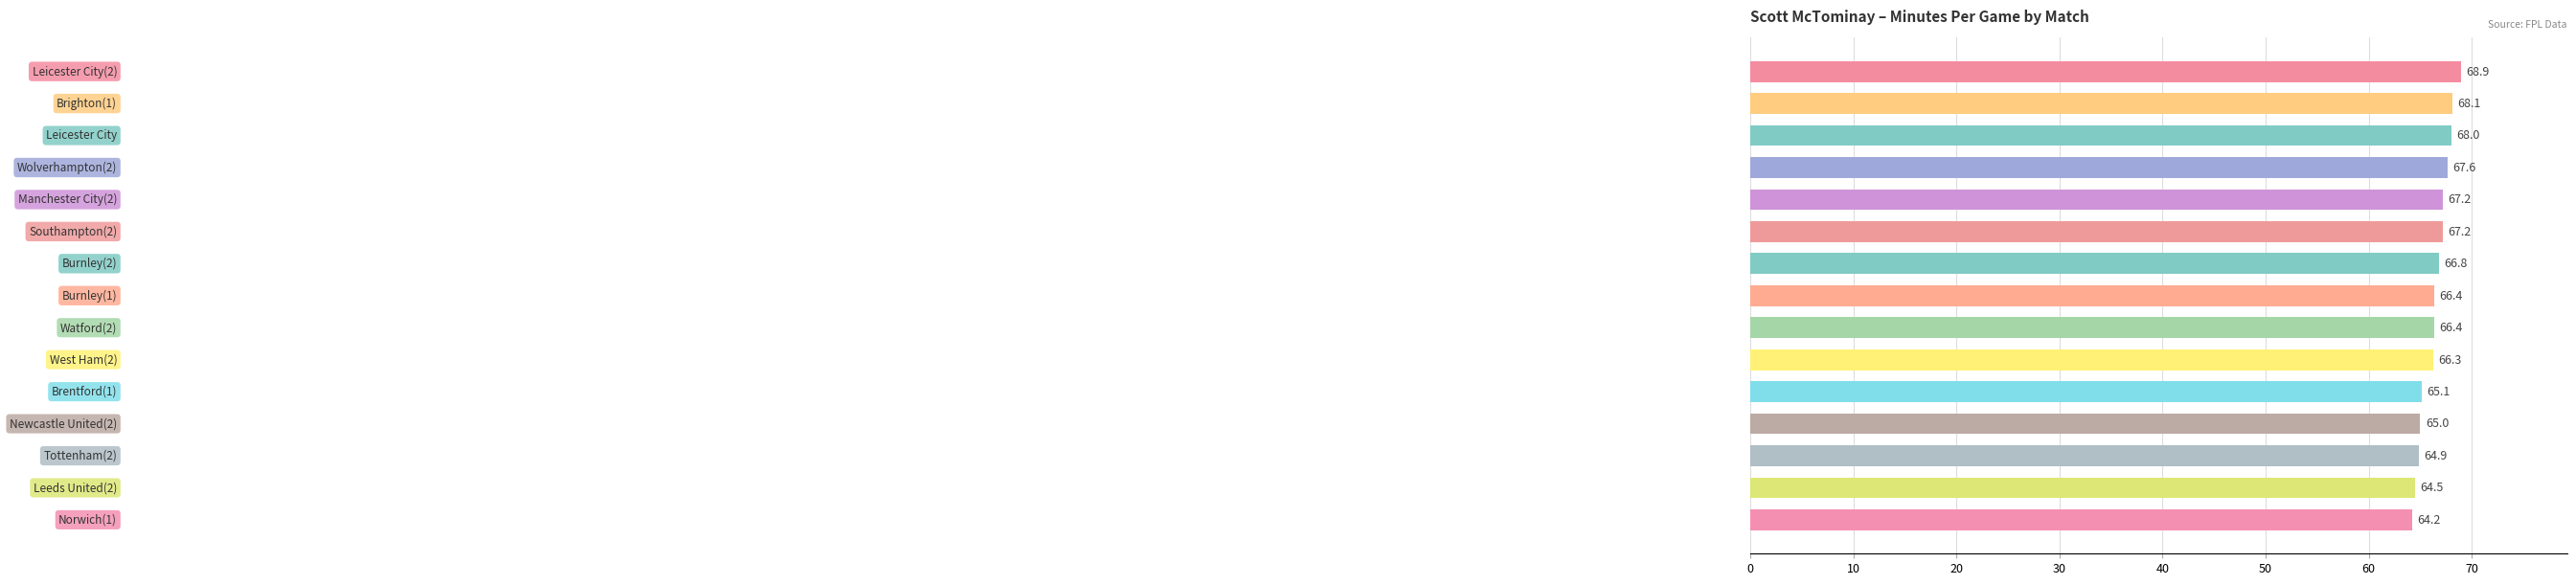

What is the maximum value shown in the chart?

68.9